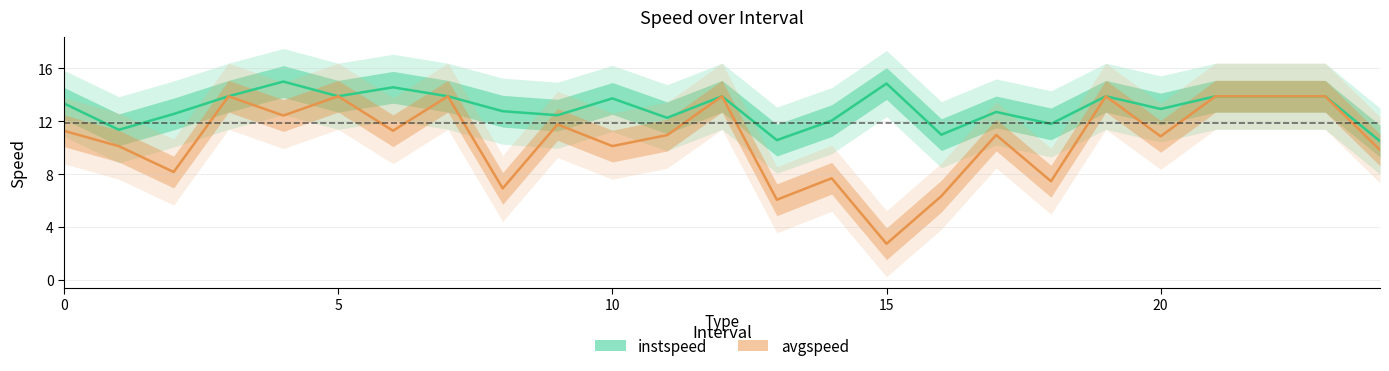

Rank the series at 18 from lowest to highest value.

avgspeed, instspeed